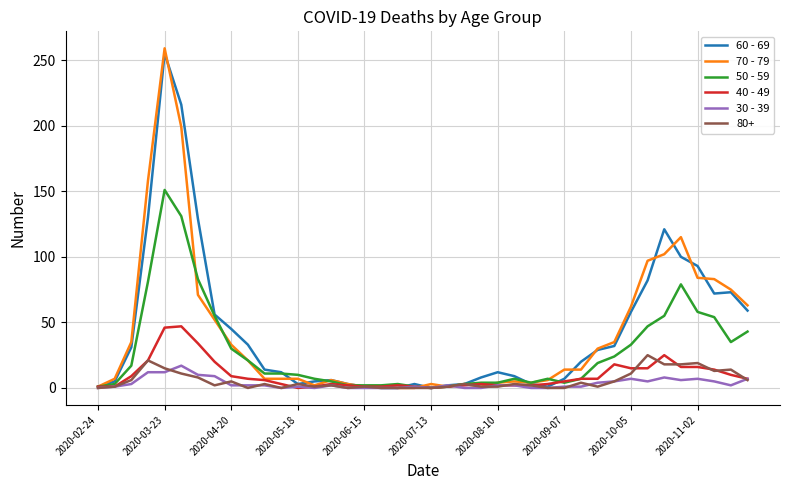

Does the chart have visible grid lines?

Yes